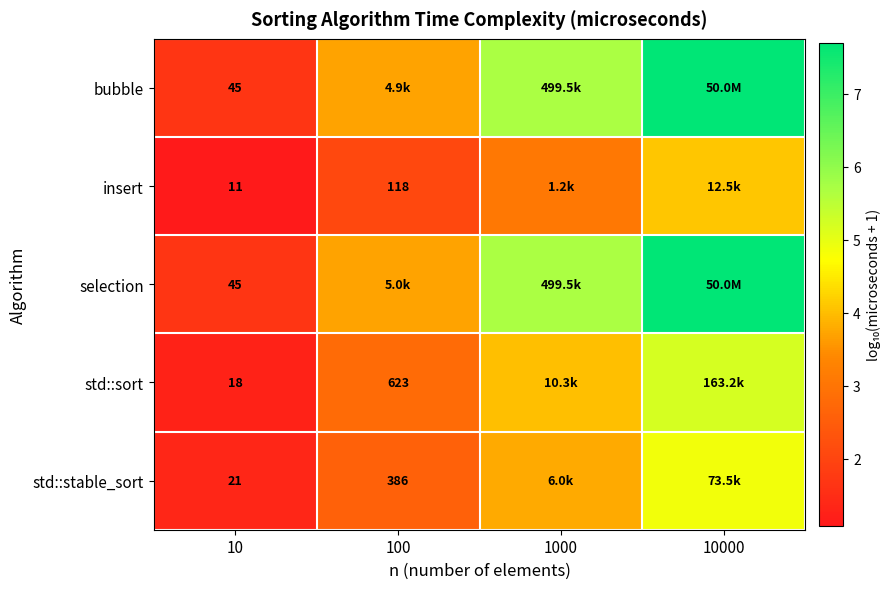

Is the value of bubble at 10 greater than the value of insert at 100?

No